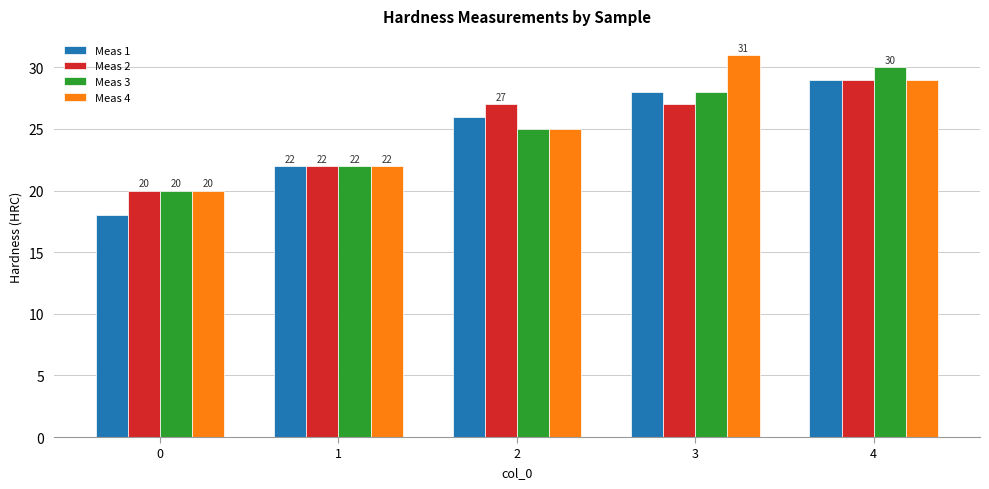

What is the value of the Meas 4 bar at the 1st from the left?

20